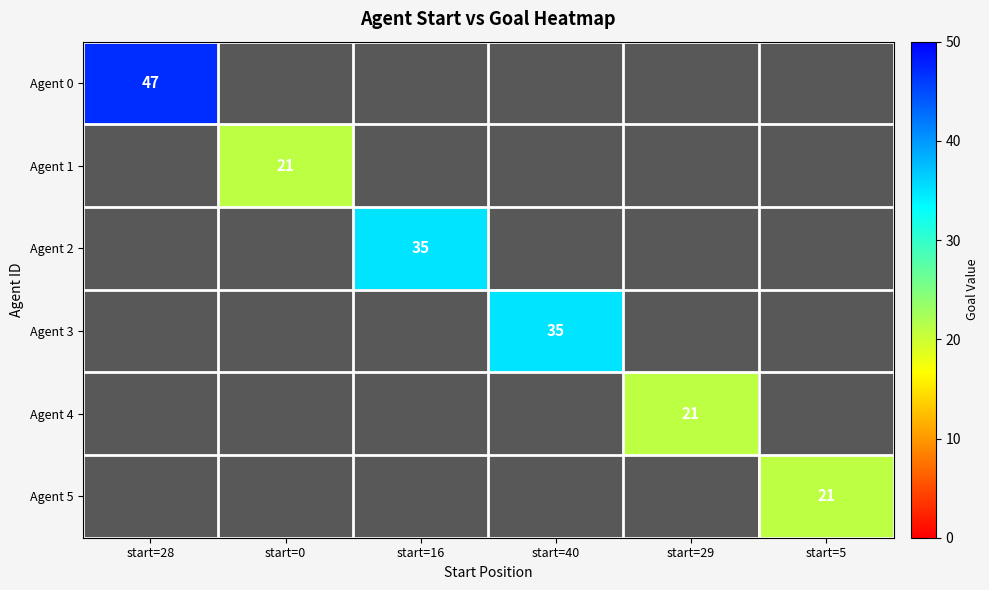

Which series has the widest spread of values?

Agent 1